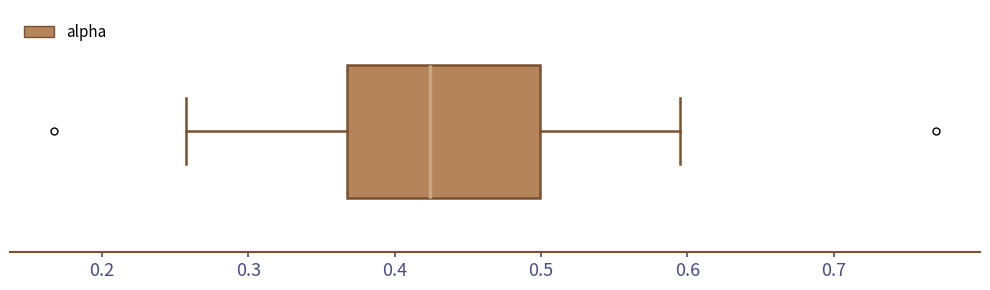

Where does the median line of the box sit on the x-axis? The values are not printed on the chart, so give them approximately, as read against the axis.

0.42